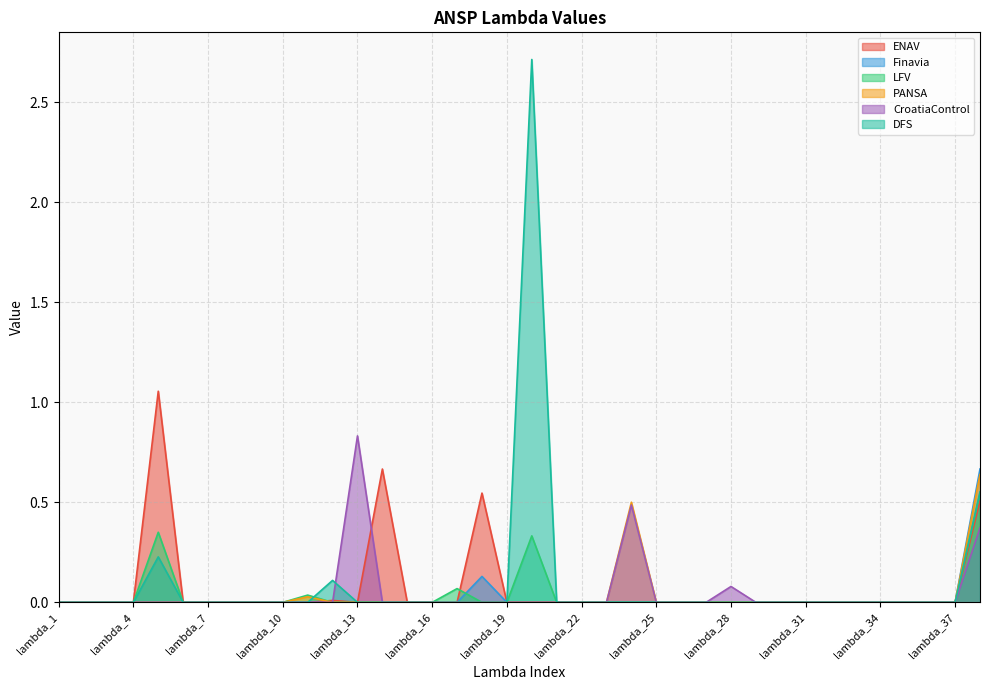

What is the label of the 16th point from the left?

lambda_16